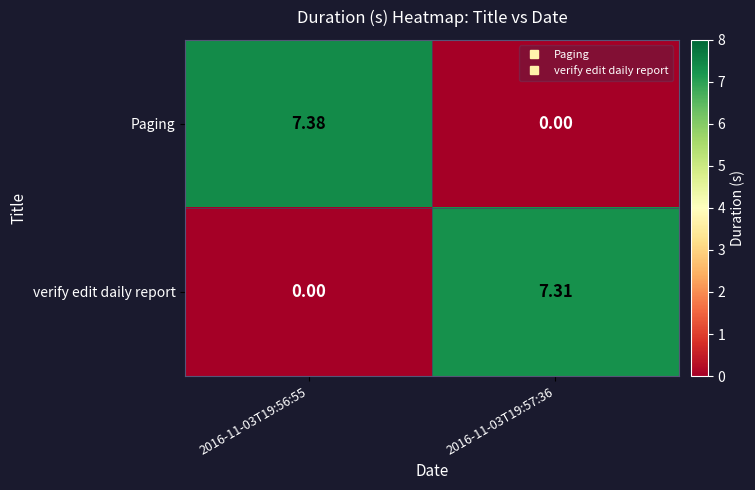

At which category is the sum across all series the highest?

2016-11-03T19:56:55